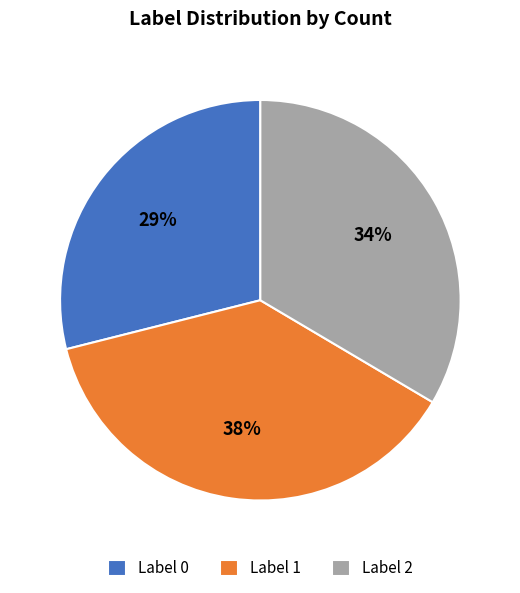

How many segments does this pie chart have?

3